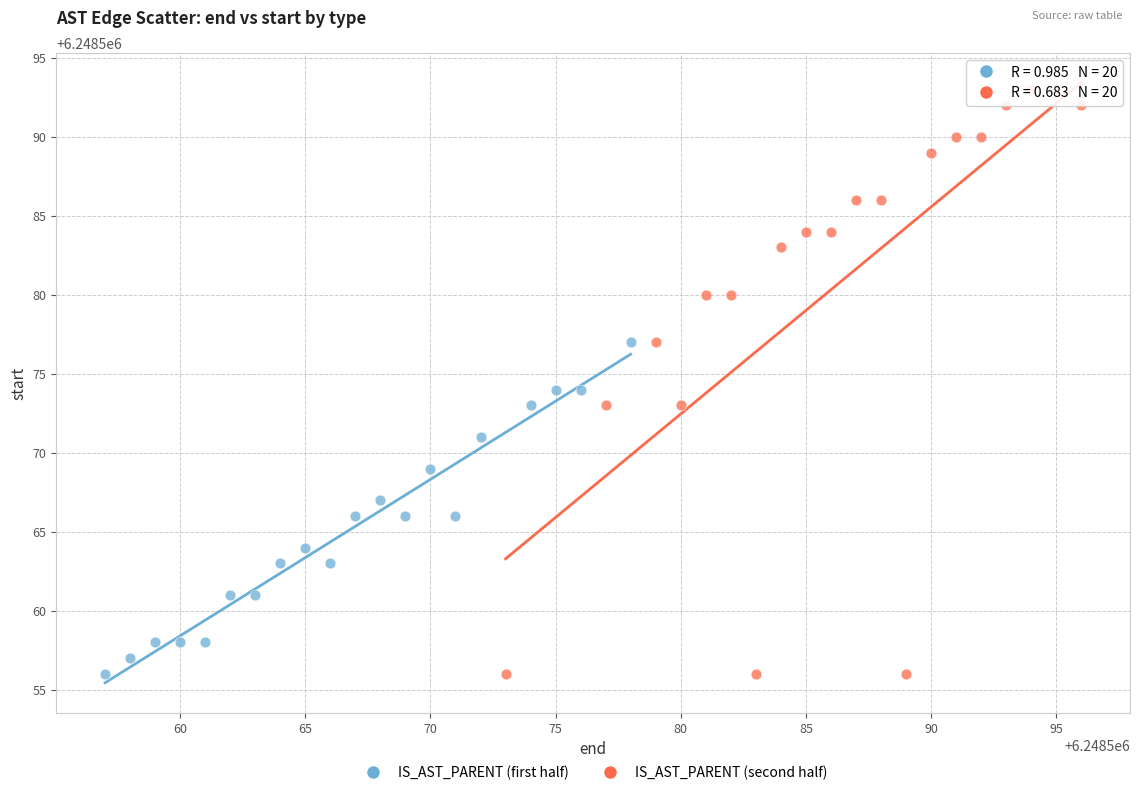

Which series has the largest Y range (max minus min)?

IS_AST_PARENT (second half)